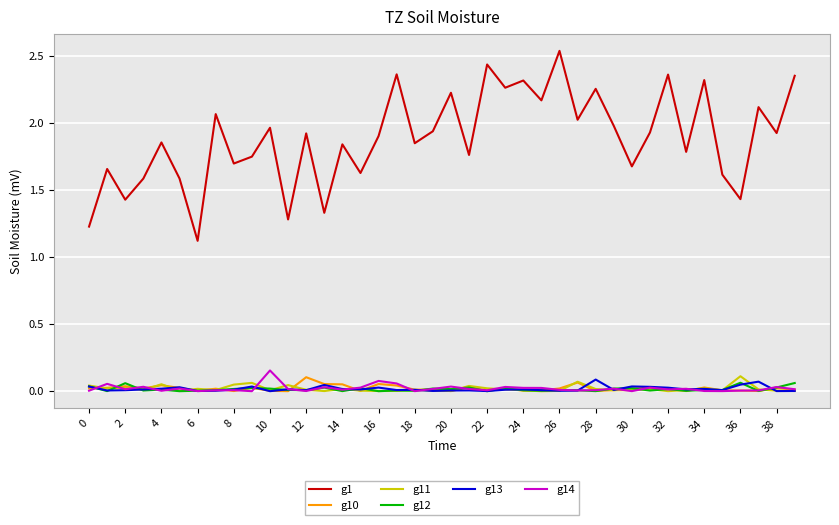

How many lines are shown in the chart?

6